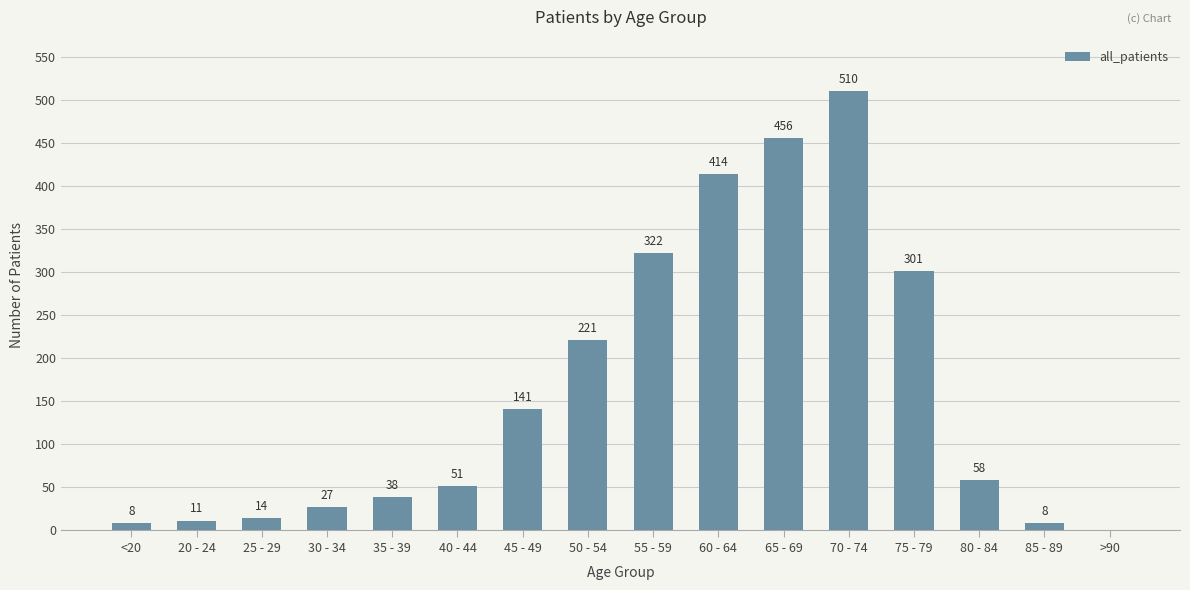

Which has a higher value, 75 - 79 or 70 - 74?

70 - 74